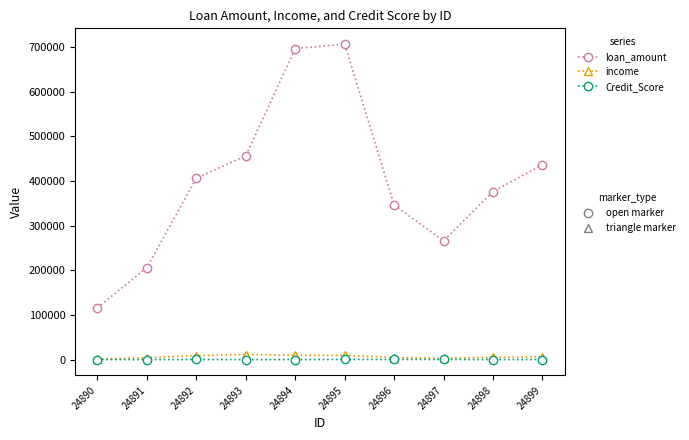

What is the maximum value shown in the chart?

706500